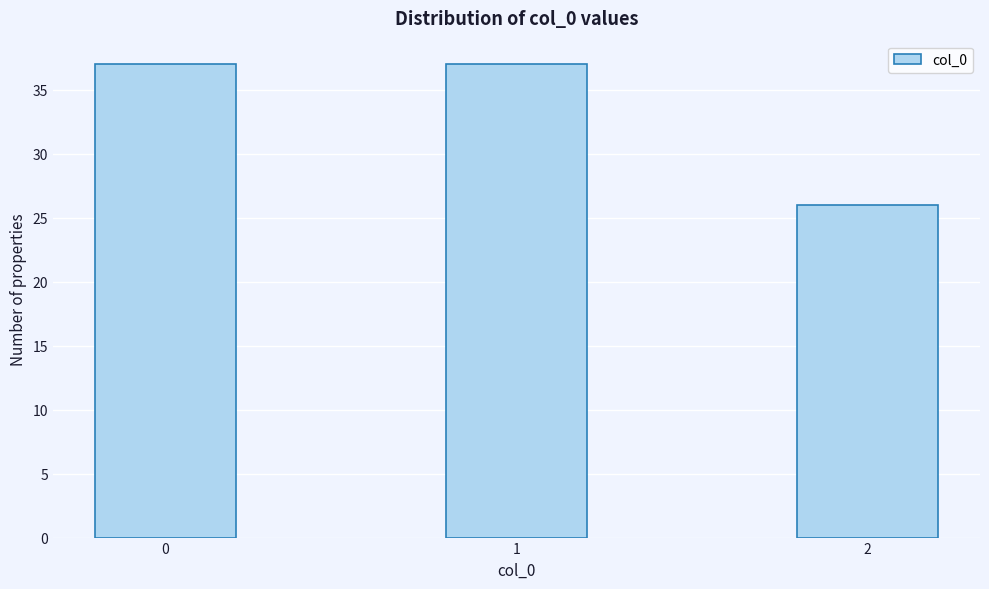

Reading left to right, extract all data points from this chart.

0=37	1=37	2=26